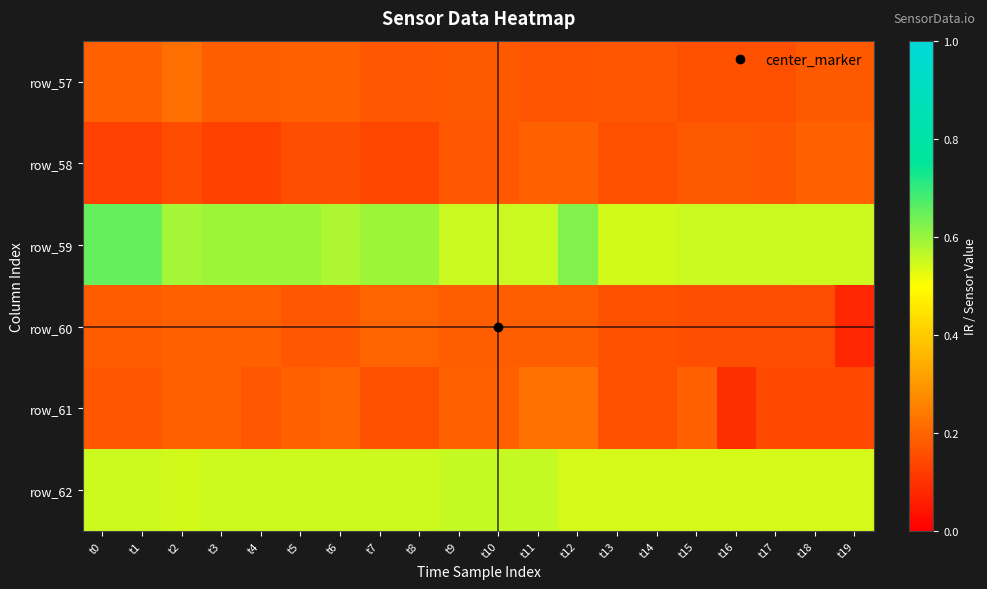

Which category has the highest value across all series?

t0